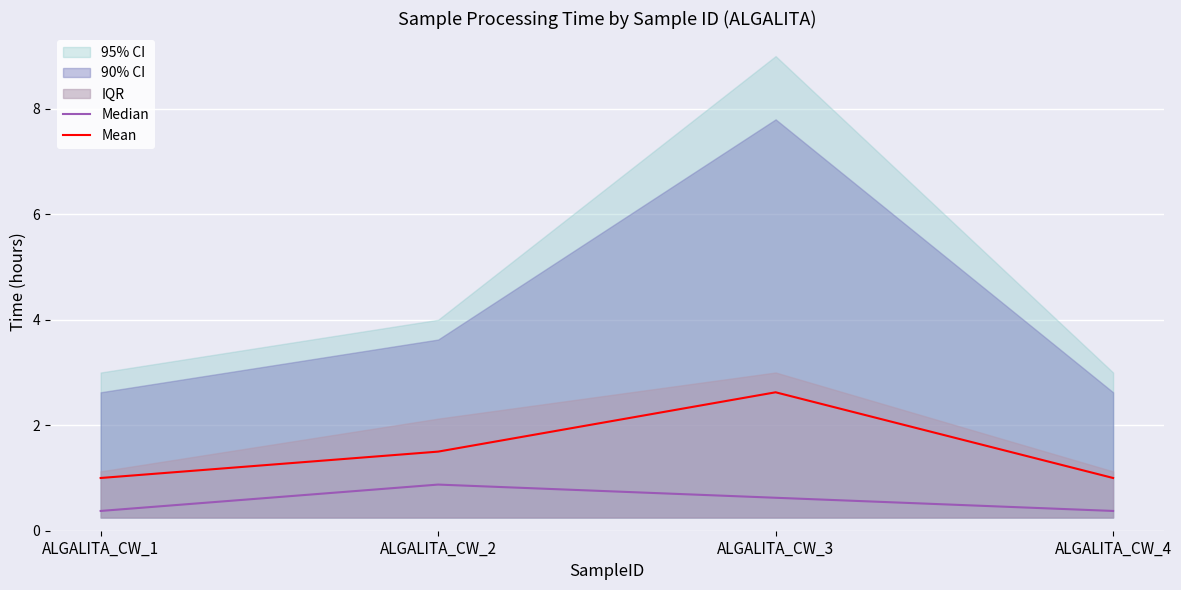

True or false: Median and Mean cross at least once.

False